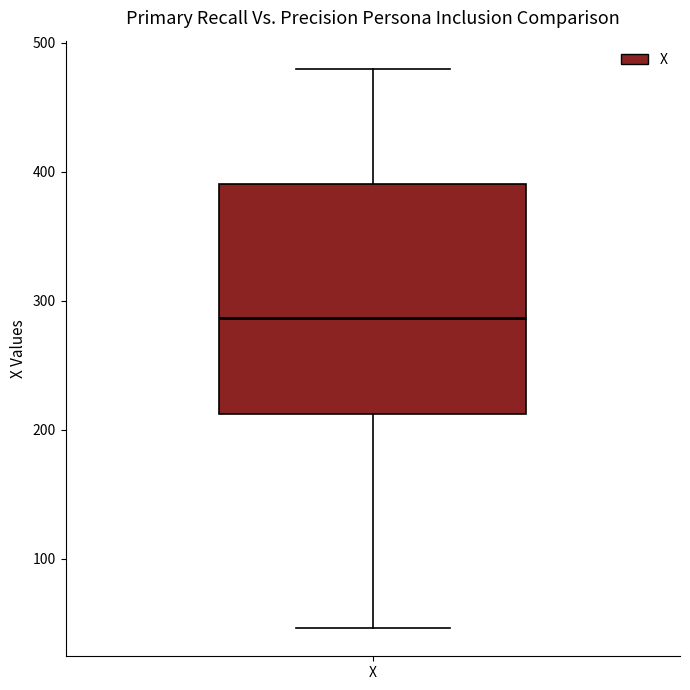

Read this box plot against the y-axis: the position of the median line, the range covered by the box, and the ends of both whiskers. The values are not printed on the chart, so give them approximately, as read against the axis.

median 290, box 210 to 390, whiskers 50 to 480